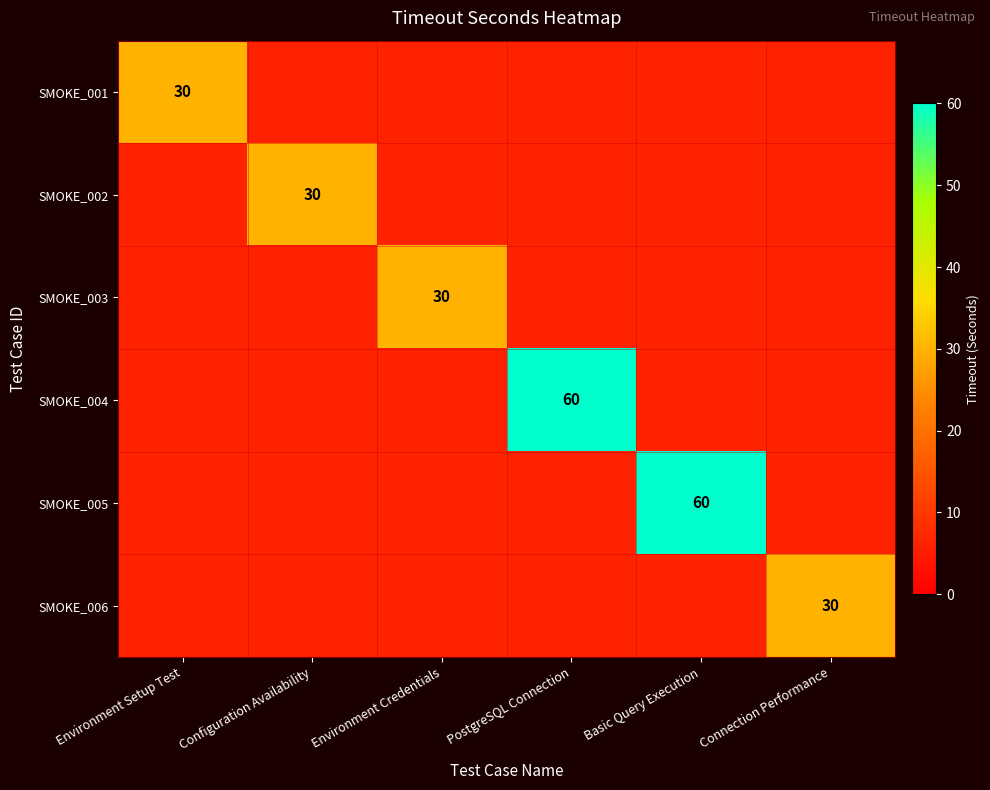

Is it true that SMOKE_001 equals 51.7 at Environment Setup Test?

False